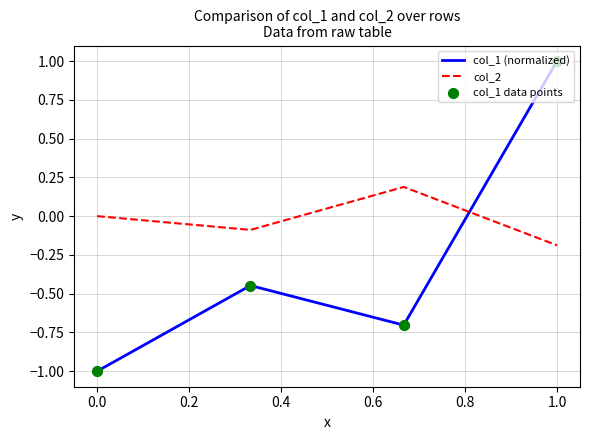

Which series has the largest range (max minus min)?

col_1 (normalized)